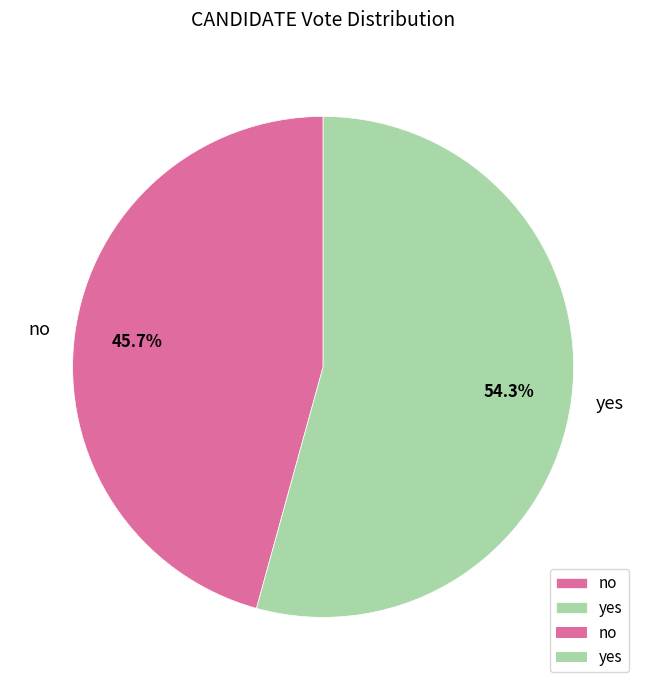

To the nearest percent, what is the average slice percentage?

50%